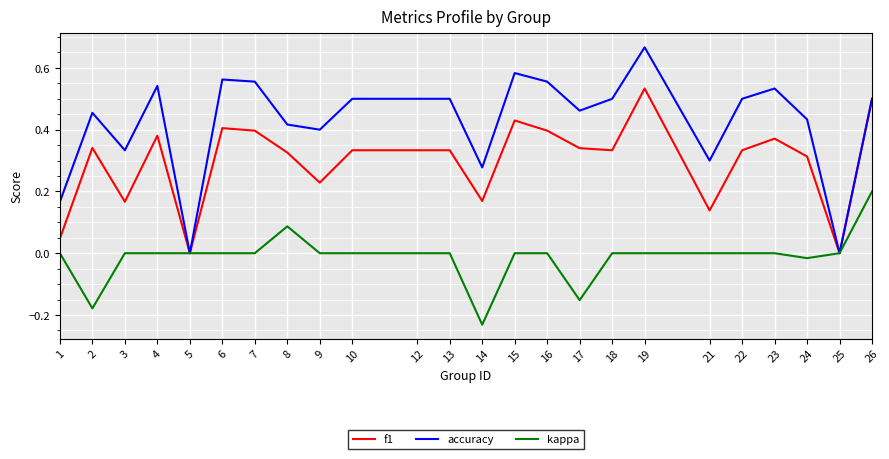

Which series has the widest spread of values?

accuracy